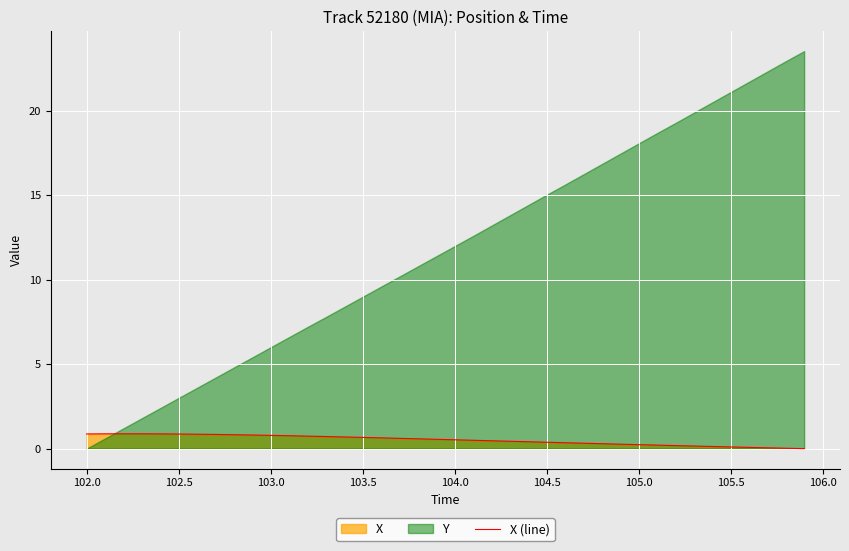

The X (line) series shows 0.2 at 105.0. True or false?

True